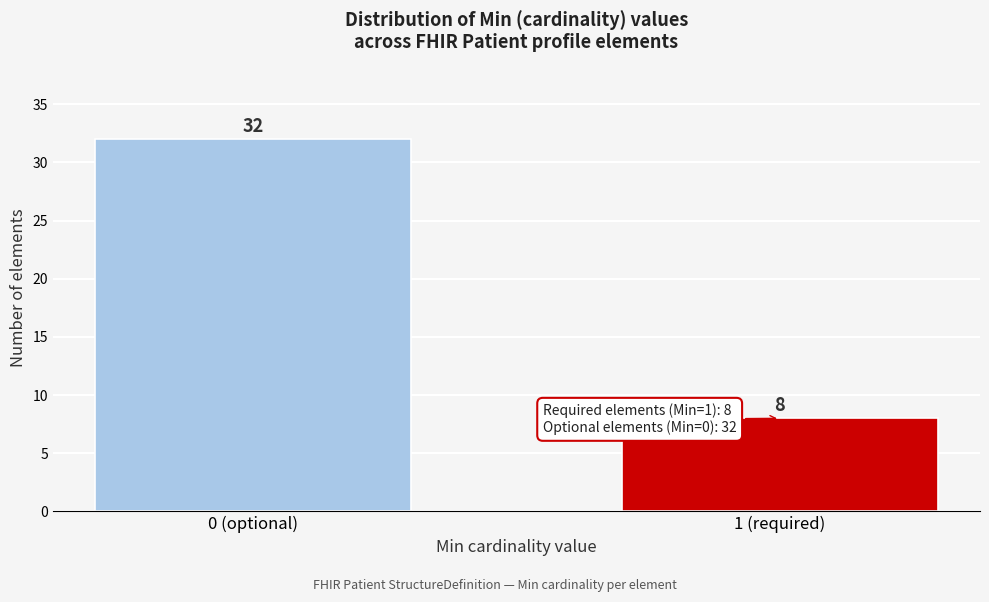

Reading left to right, what are all the values shown in this chart?

0 (optional)=32	1 (required)=8